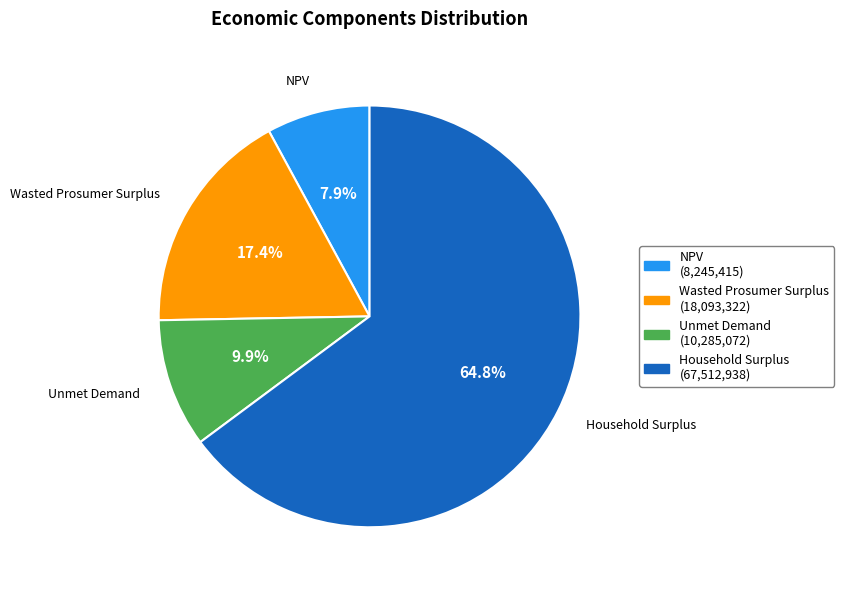

Between Household Surplus and NPV, which is larger?

Household Surplus